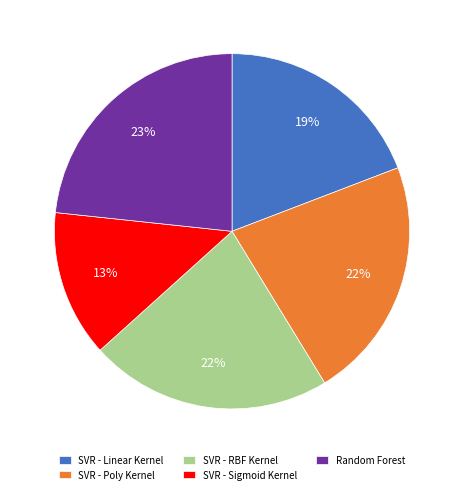

How many segments does this pie chart have?

5